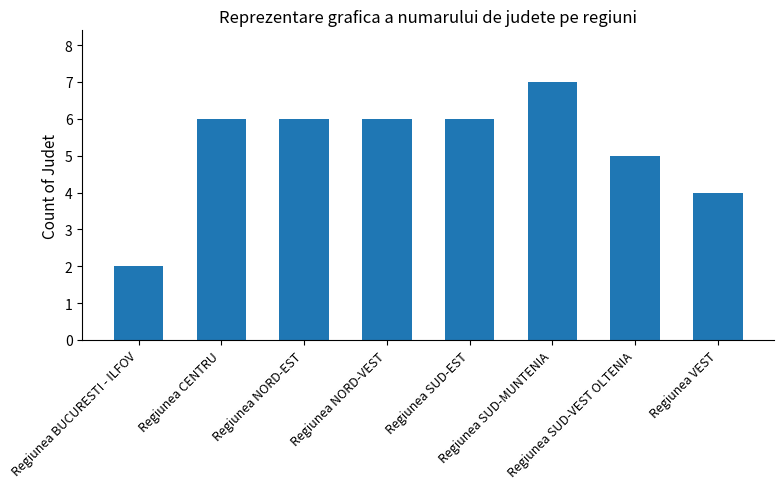

What is the maximum value shown in the chart?

7